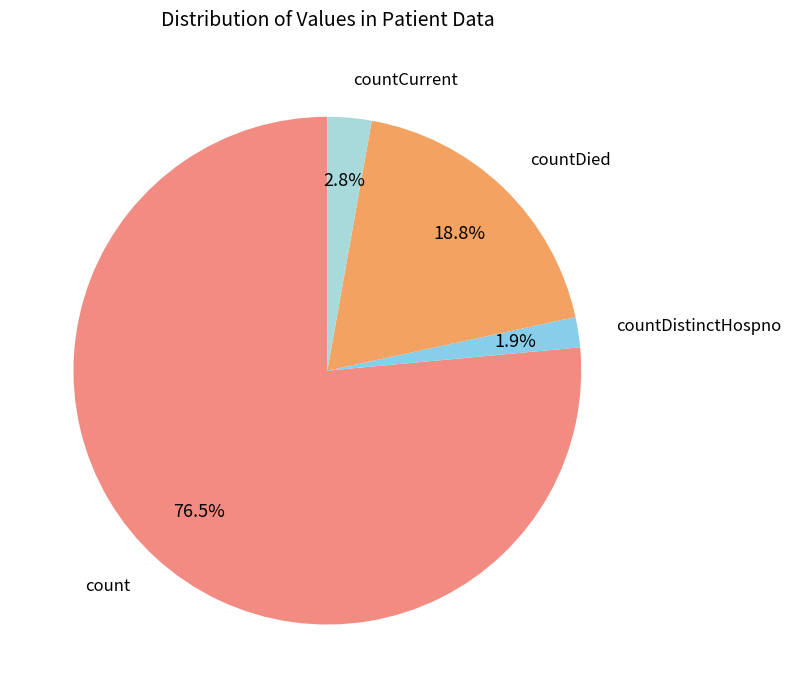

What is the ratio of the value at countDistinctHospno to the value at countCurrent?

0.7